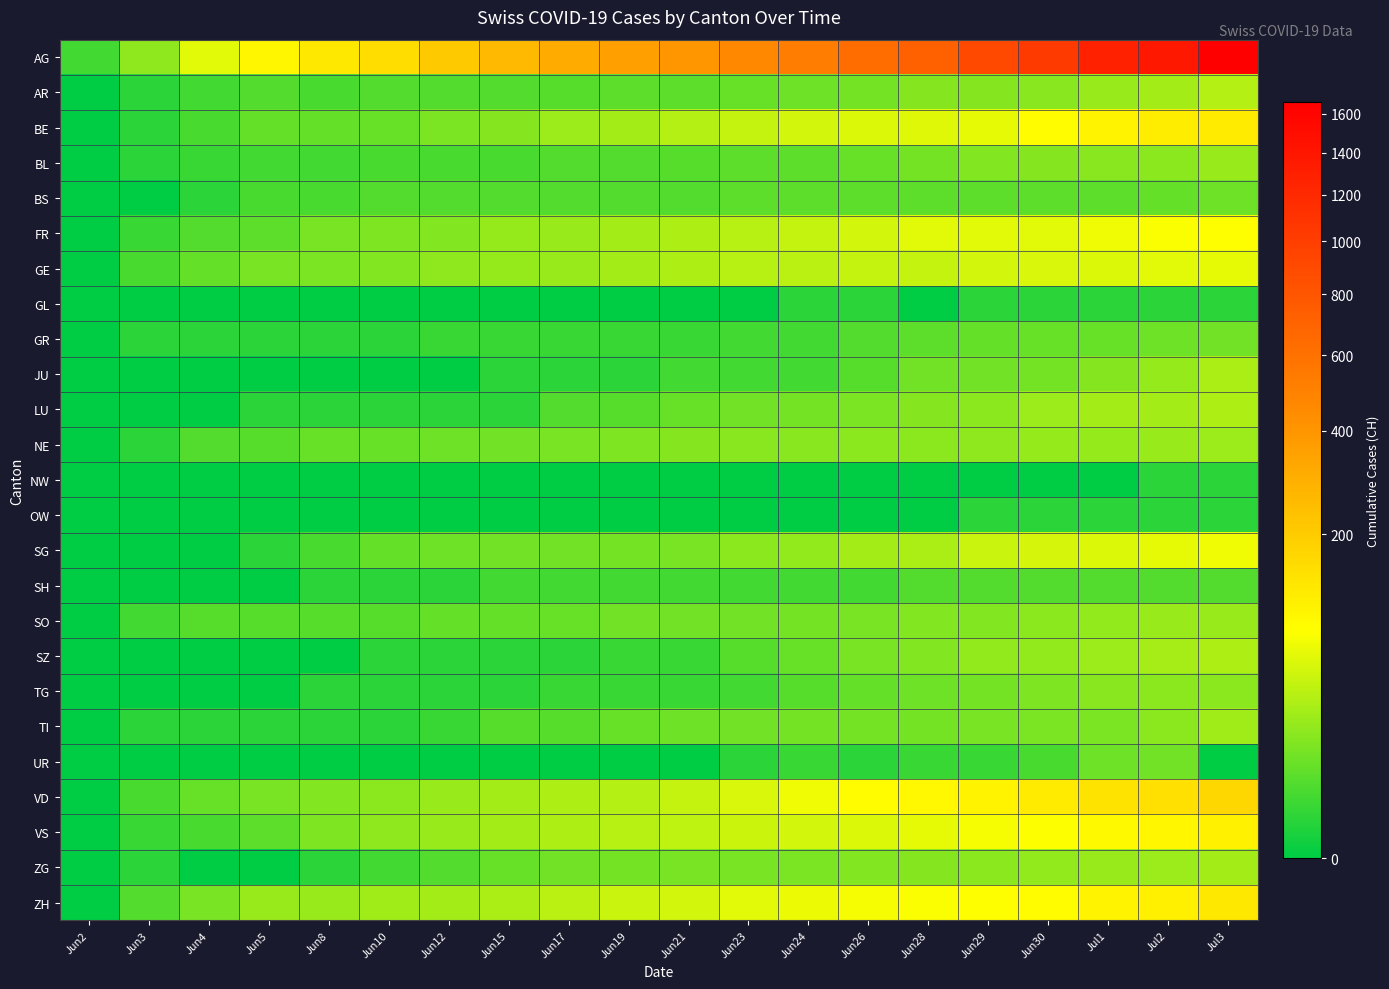

Which series changed the most between Jun12 and Jul1?

AG